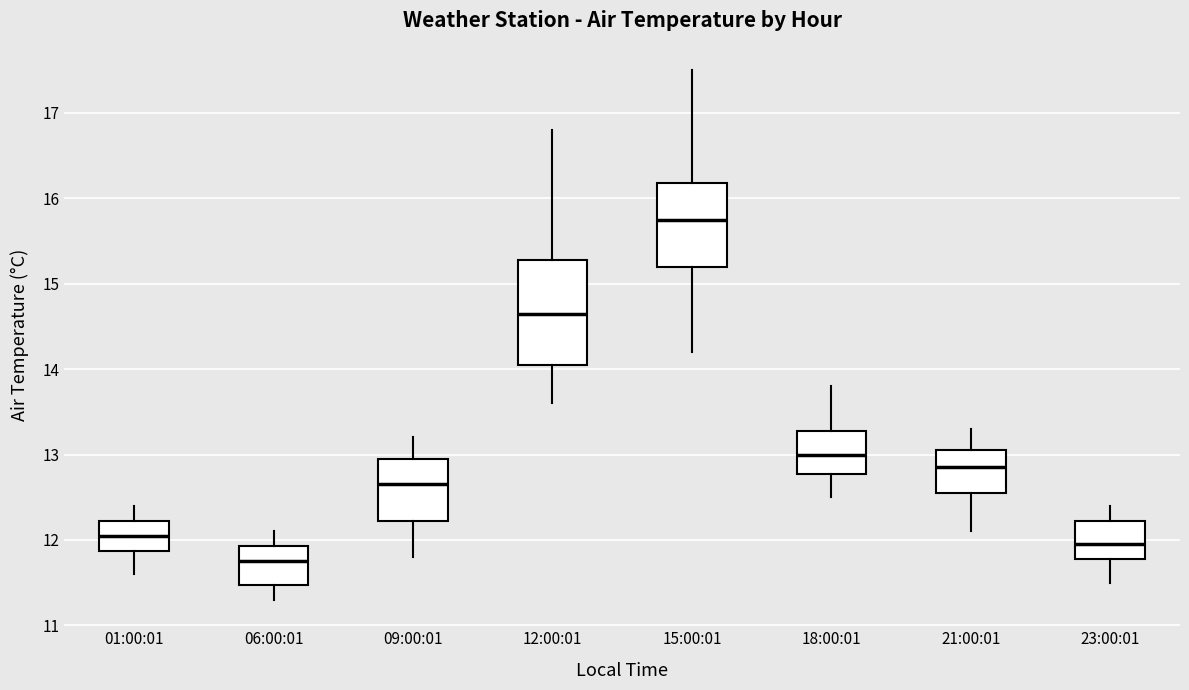

Which box has the highest median line?

15:00:01